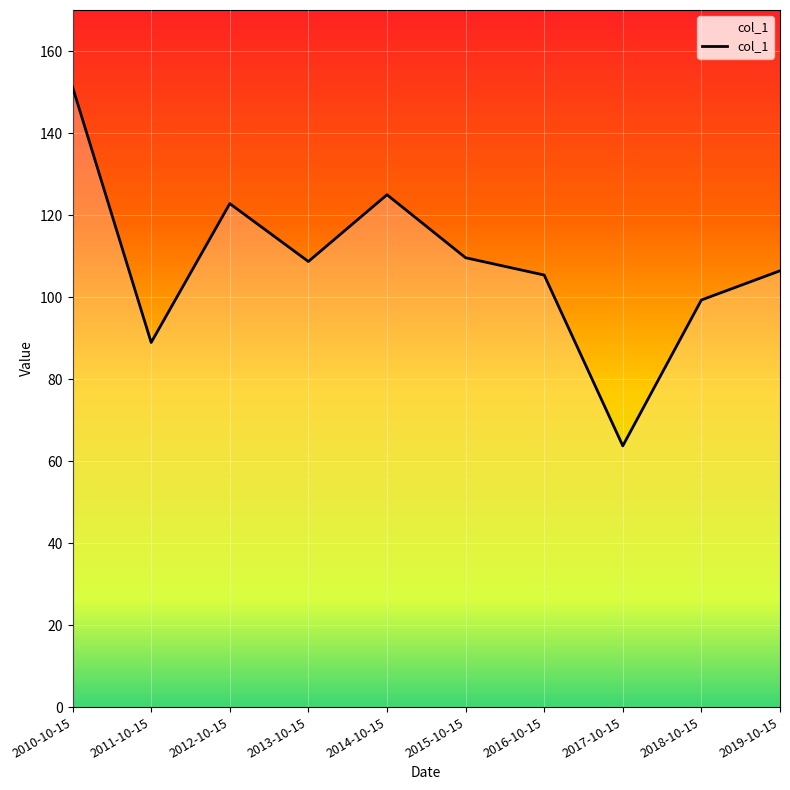

Read the value at 2015-10-15.

109.6